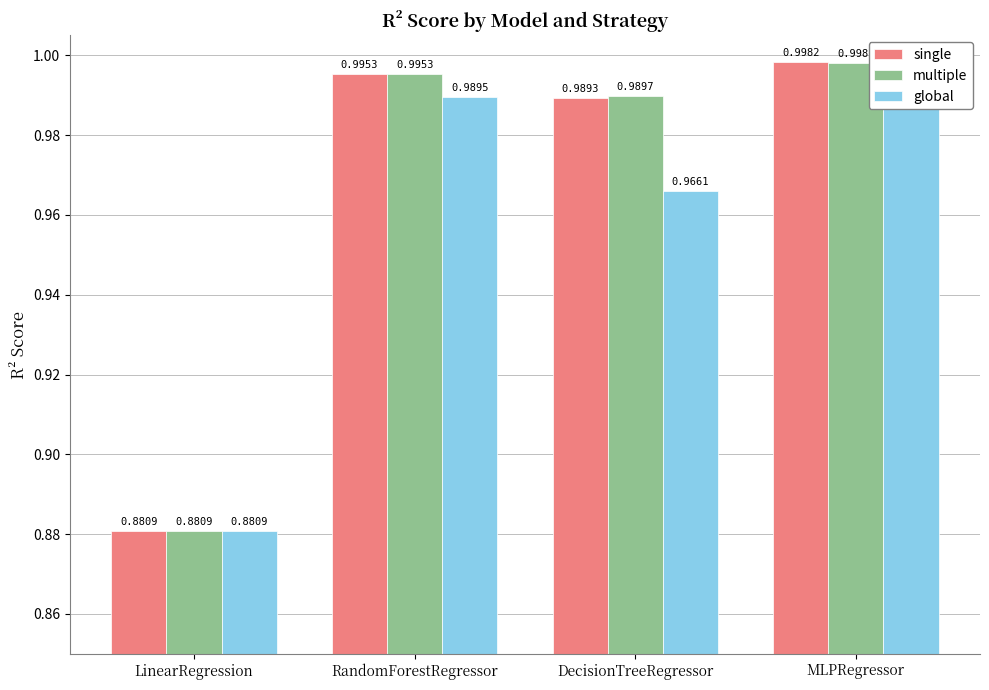

What is the sum of all global values?

3.8